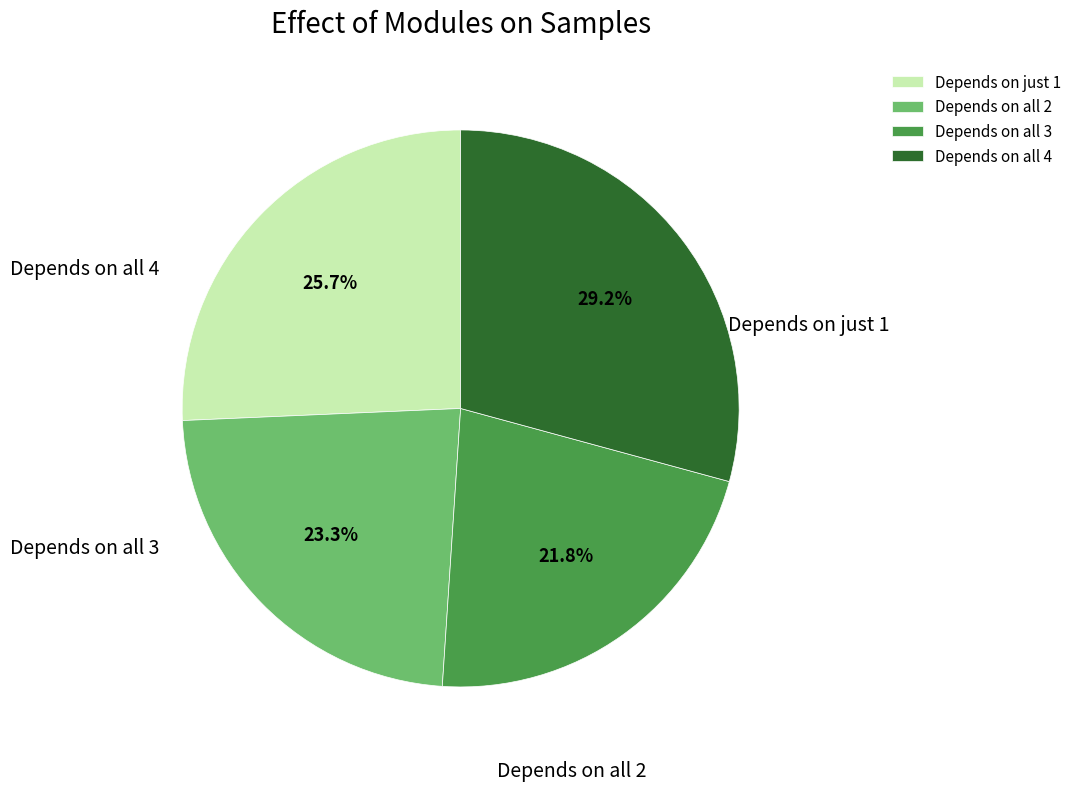

What is the smallest slice in the pie chart?

Depends on all 3